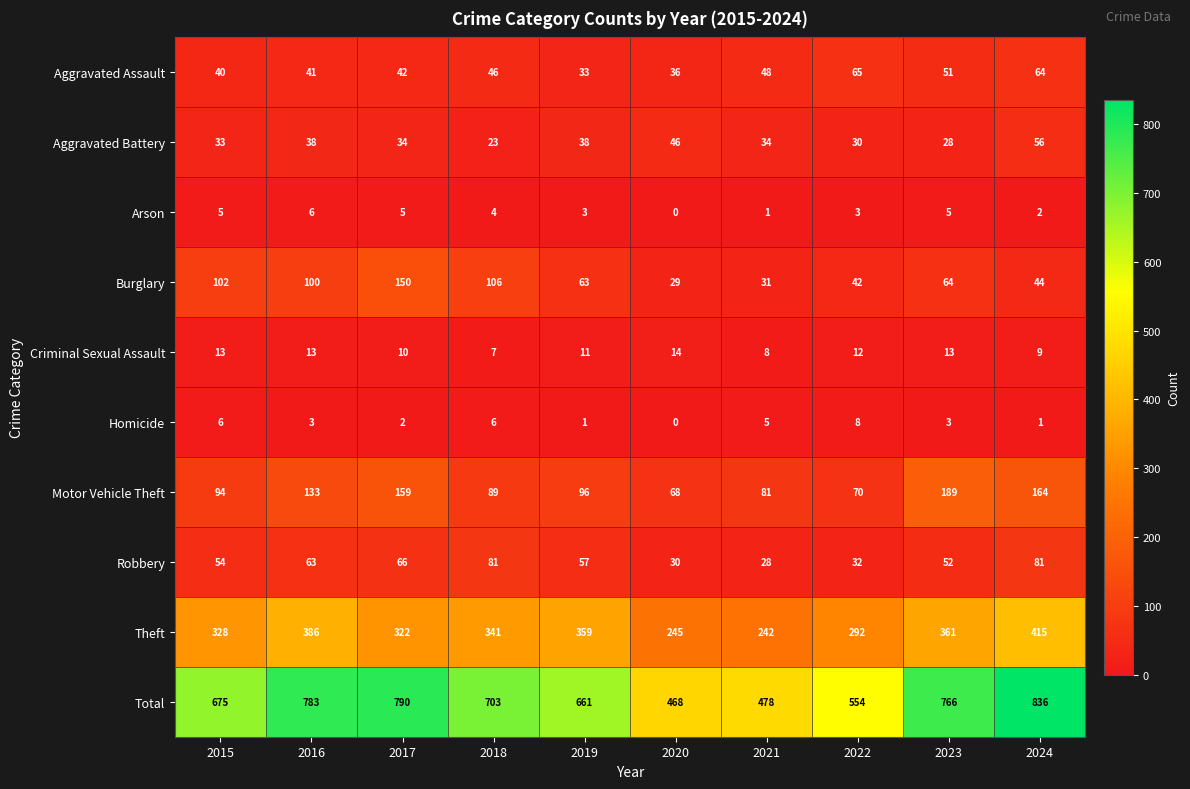

How many series are shown in this chart?

10